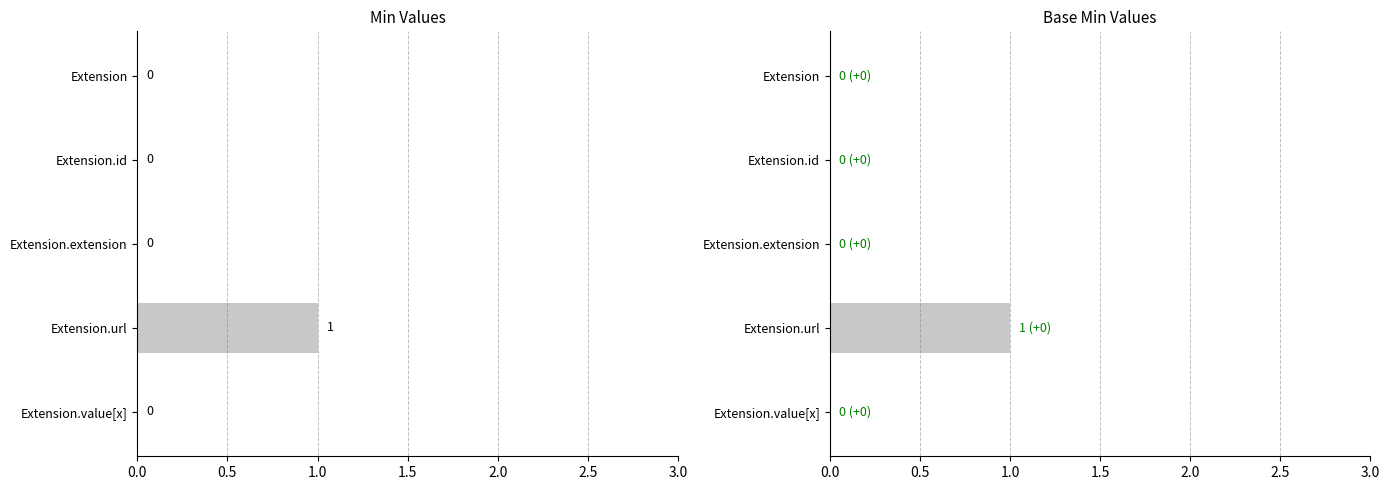

True or false: Min has a value of 0 at Extension.extension.

True